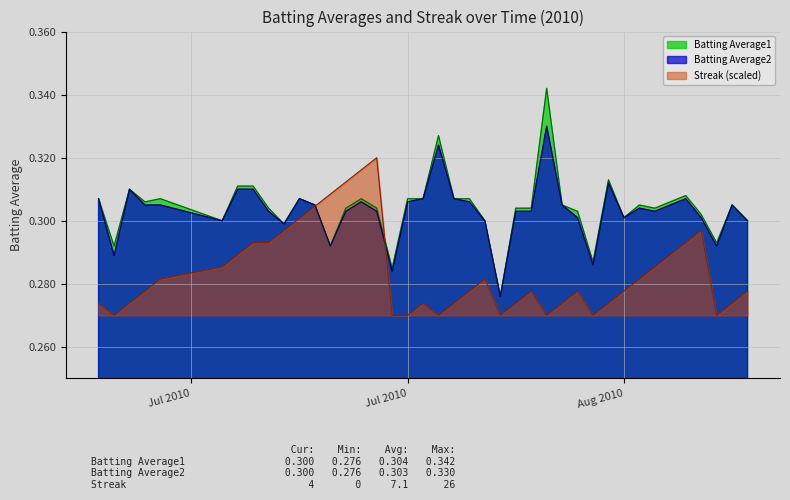

At how many categories does at least one series exceed 0?

40